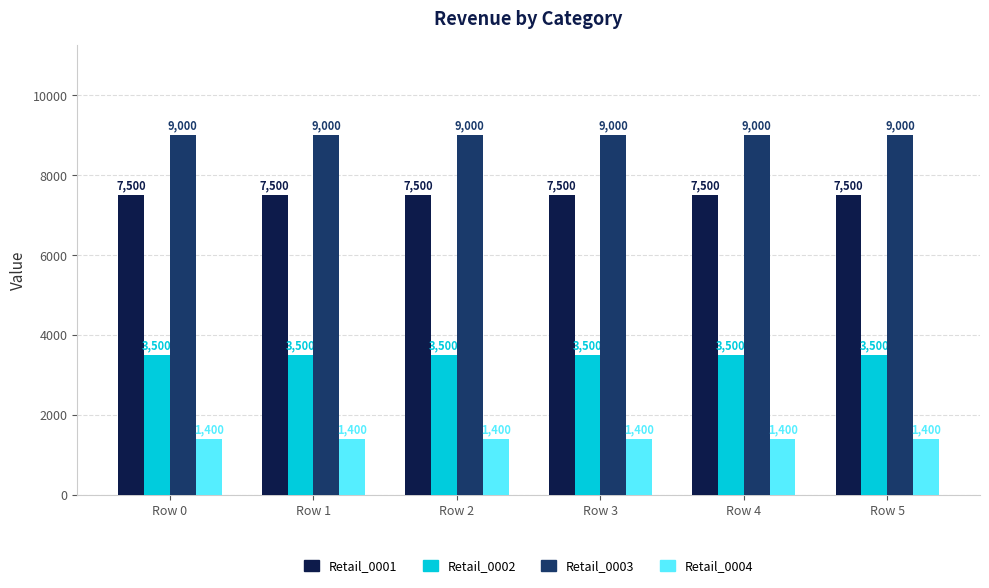

What is the maximum value shown in the chart?

9000